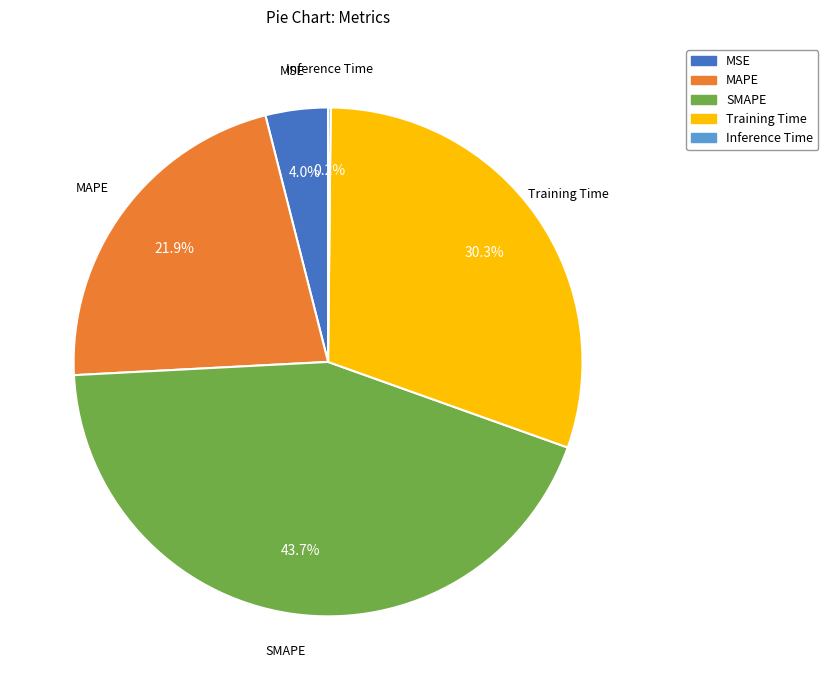

To the nearest percent, what is the difference between the Training Time and MAPE slice percentages?

8%